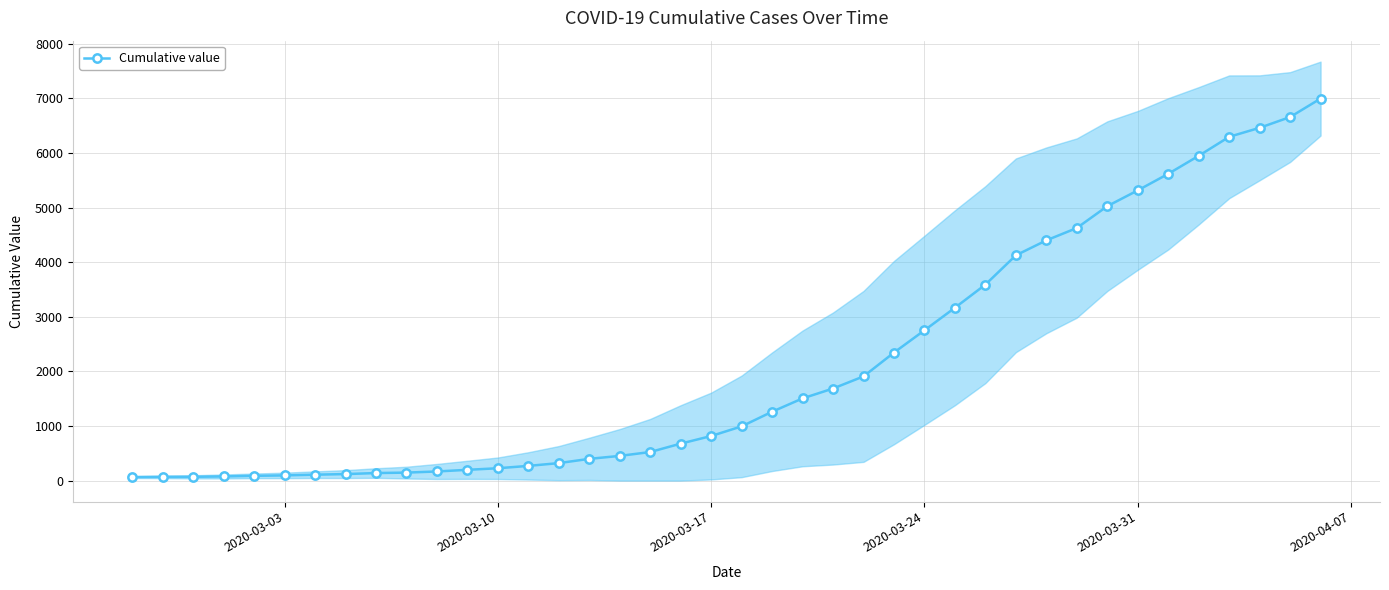

What is the maximum value for Cumulative value?

6995